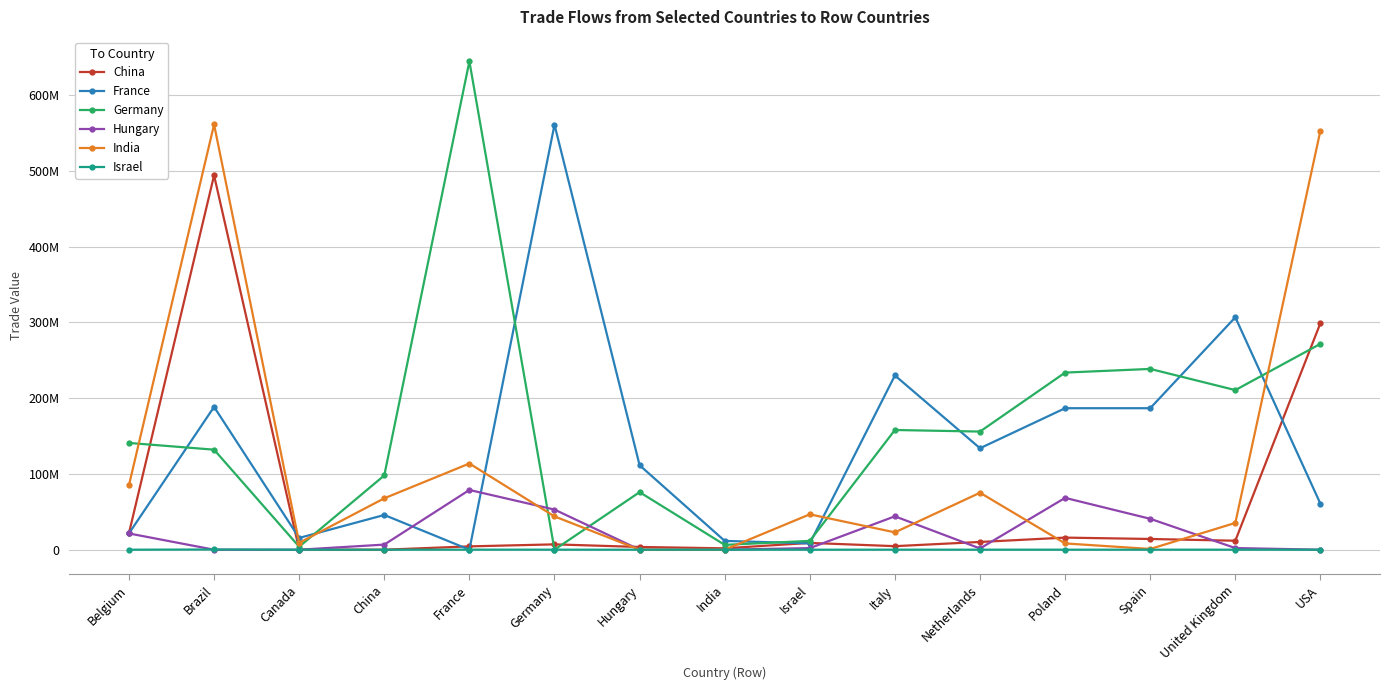

Read the Israel value at USA.

59.6